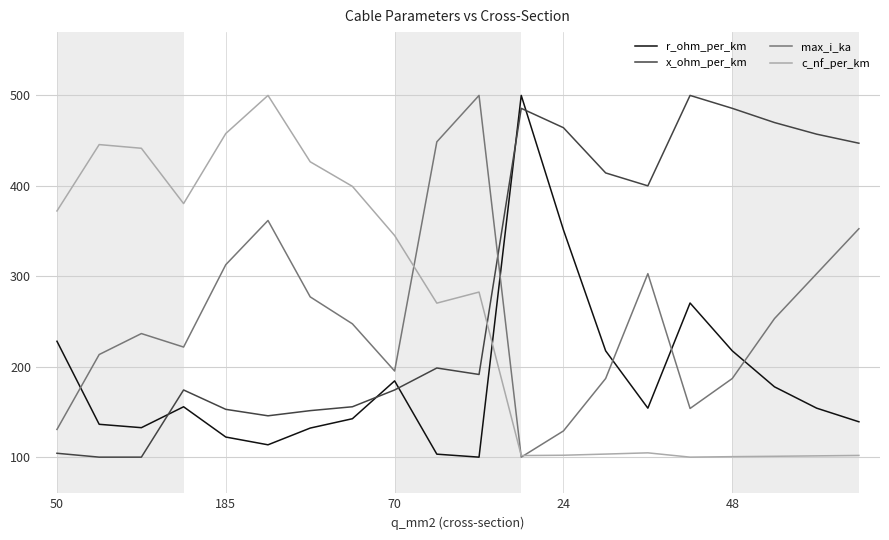

True or false: max_i_ka and x_ohm_per_km intersect in this chart.

True